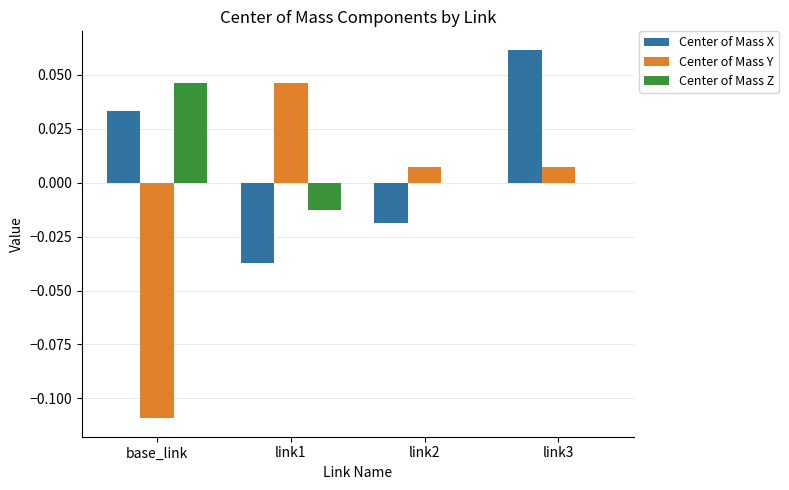

Is the value of Center of Mass Z at link3 greater than the value of Center of Mass Y at base_link?

Yes